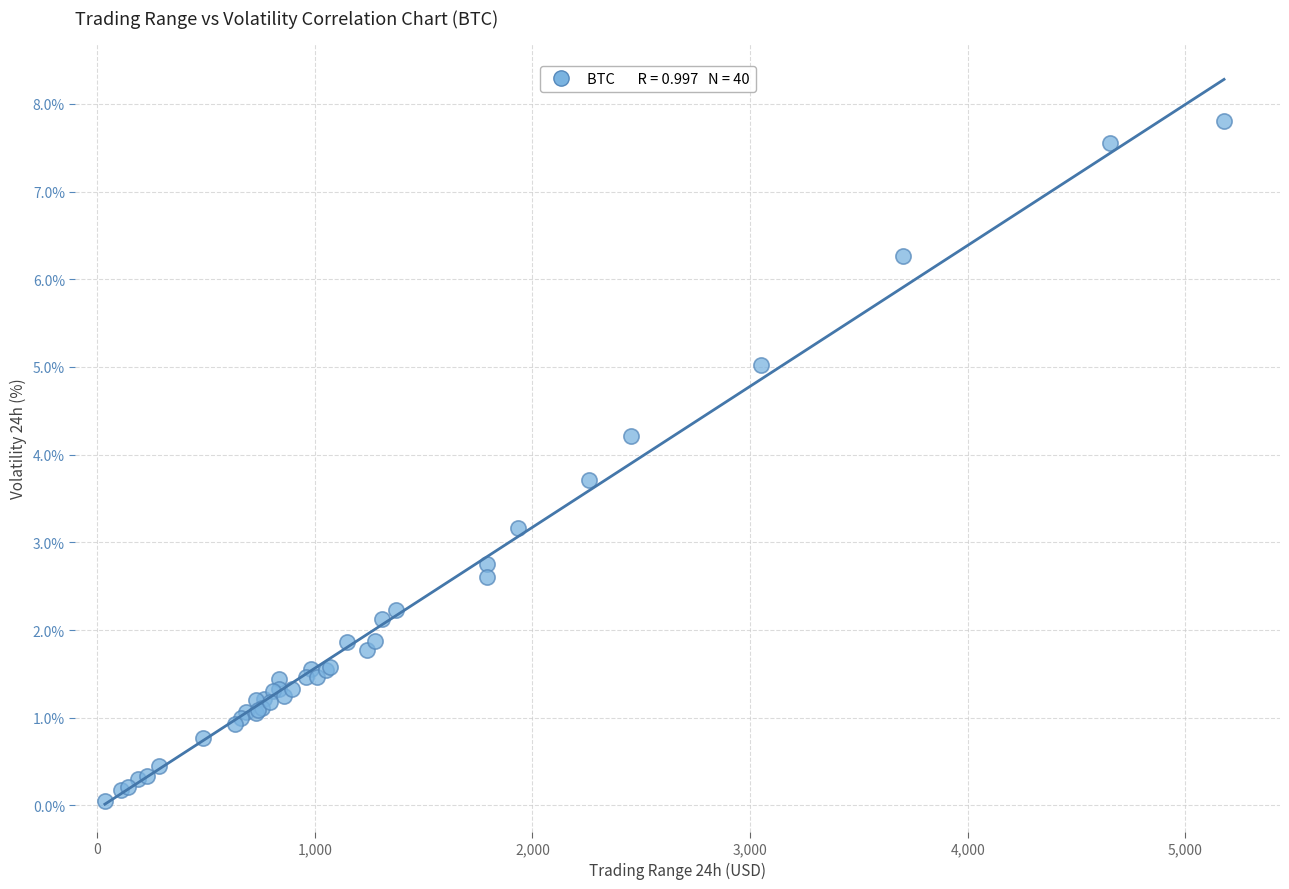

What Y value in the scatter plot is closest to 3?

3.2